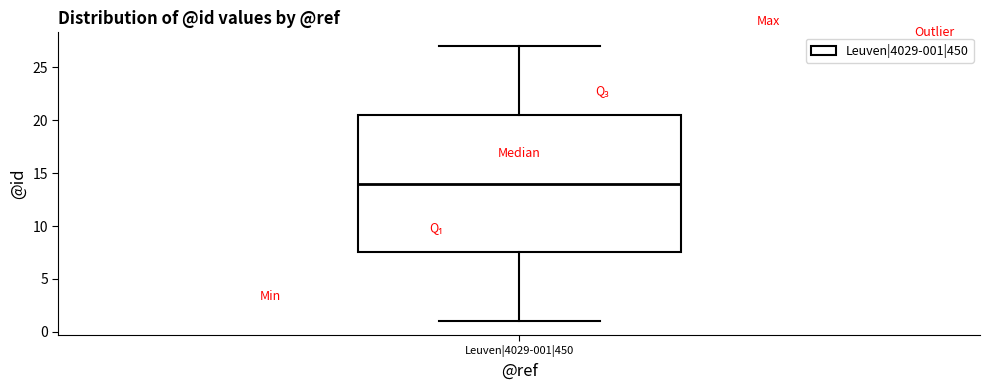

Where does the median line of the box for Leuven|4029-001|450 sit on the y-axis? The values are not printed on the chart, so give them approximately, as read against the axis.

14.0